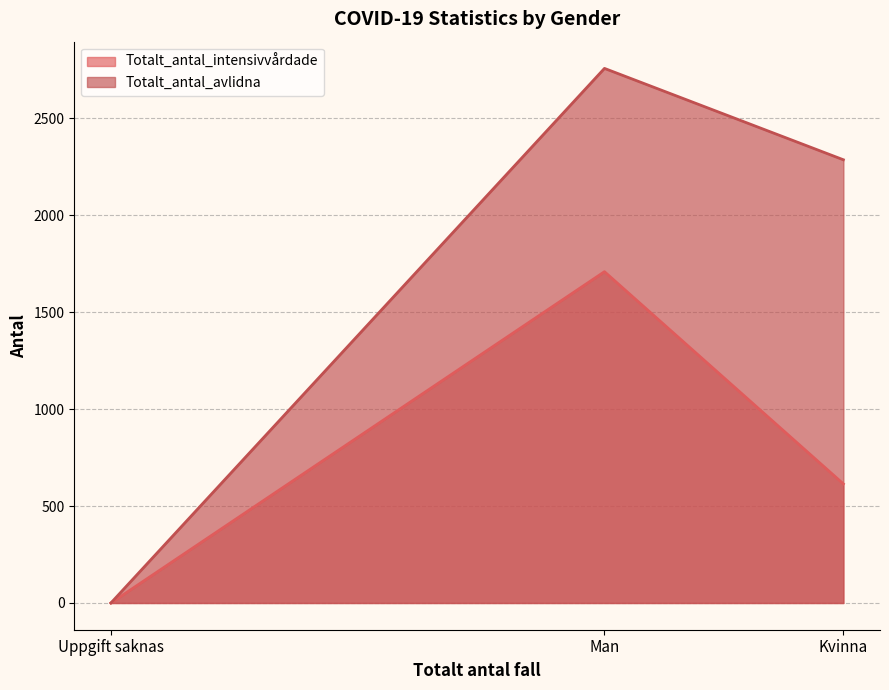

What are all the series names shown in the legend?

Totalt_antal_intensivvårdade, Totalt_antal_avlidna